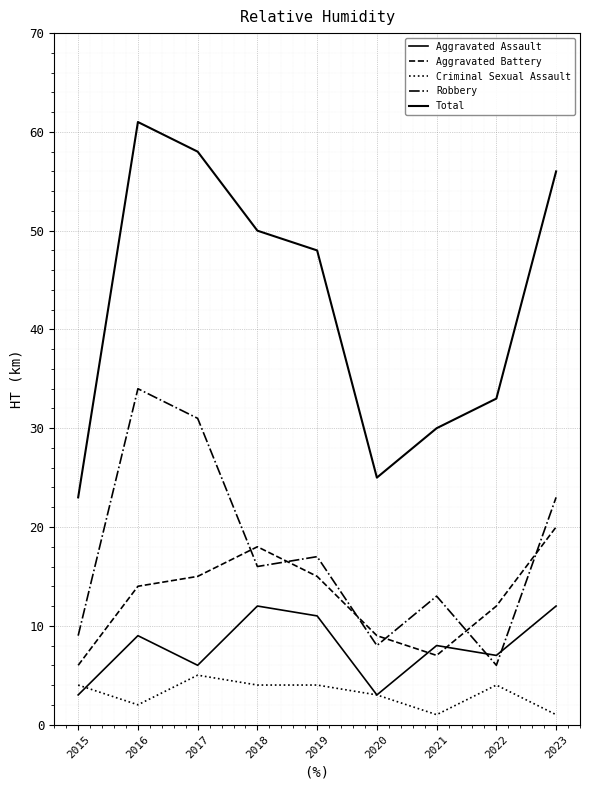

How many lines are shown in the chart?

5